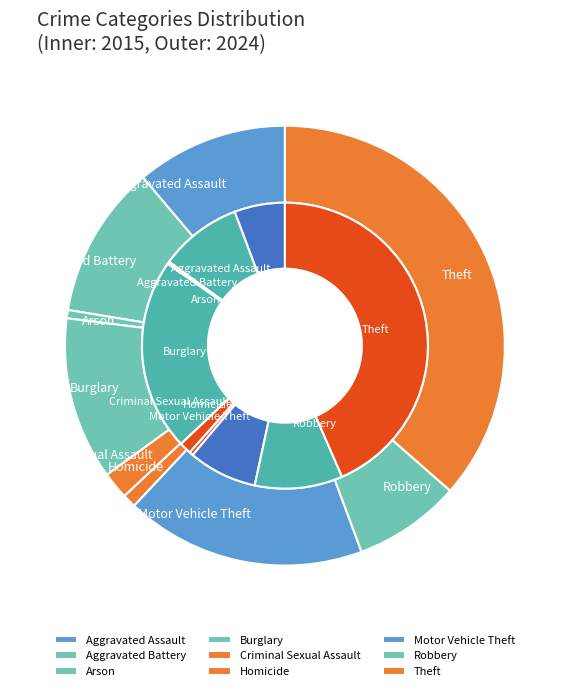

What portion of the pie excludes values_2015?

94.3%